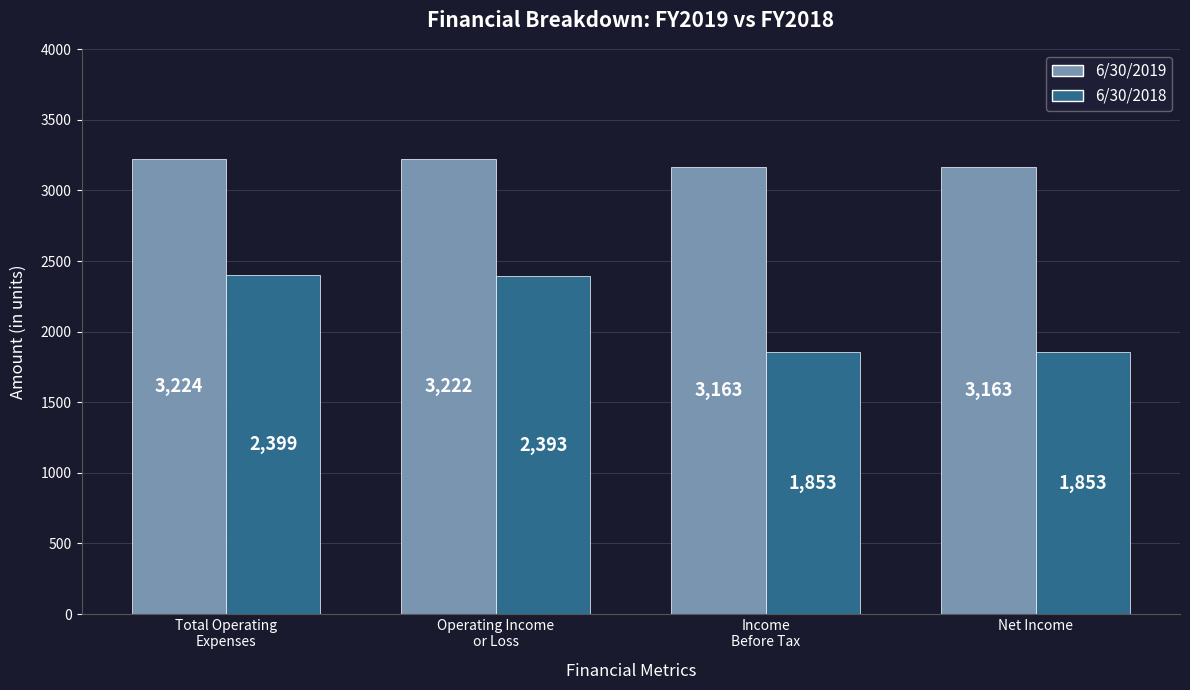

Is it true that 6/30/2018 equals 792 at Income
Before Tax?

False